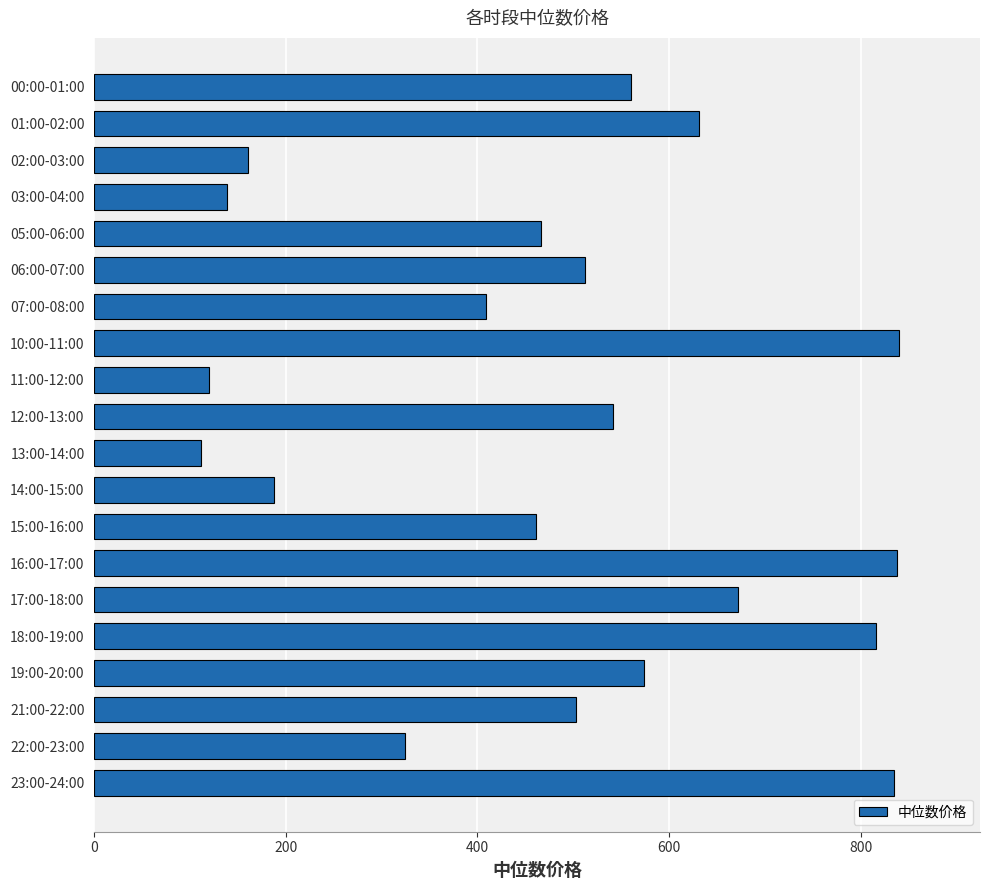

What is the value of the 14th bar from the top?

838.3